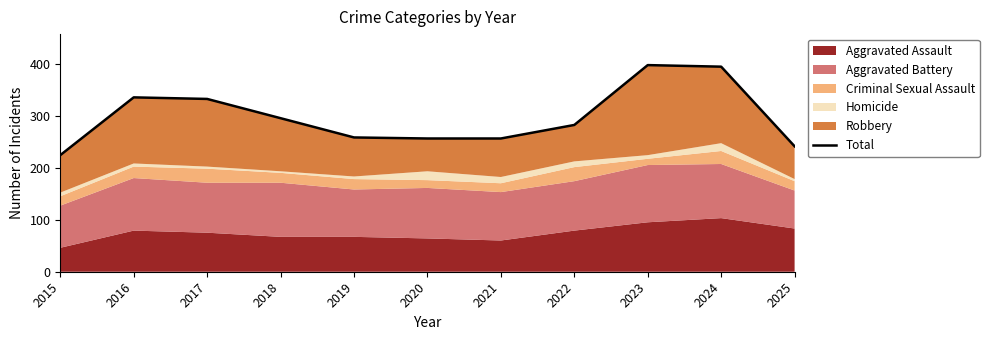

What is the maximum value shown in the chart?

397